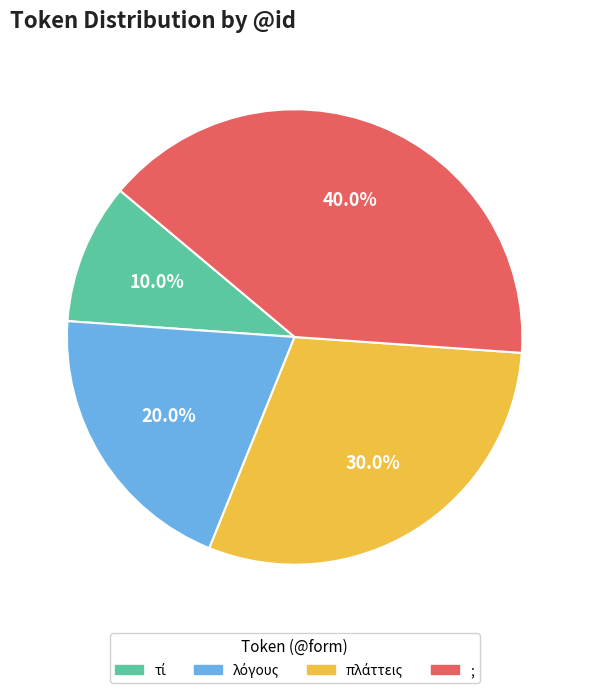

What is the largest slice in the pie chart?

;